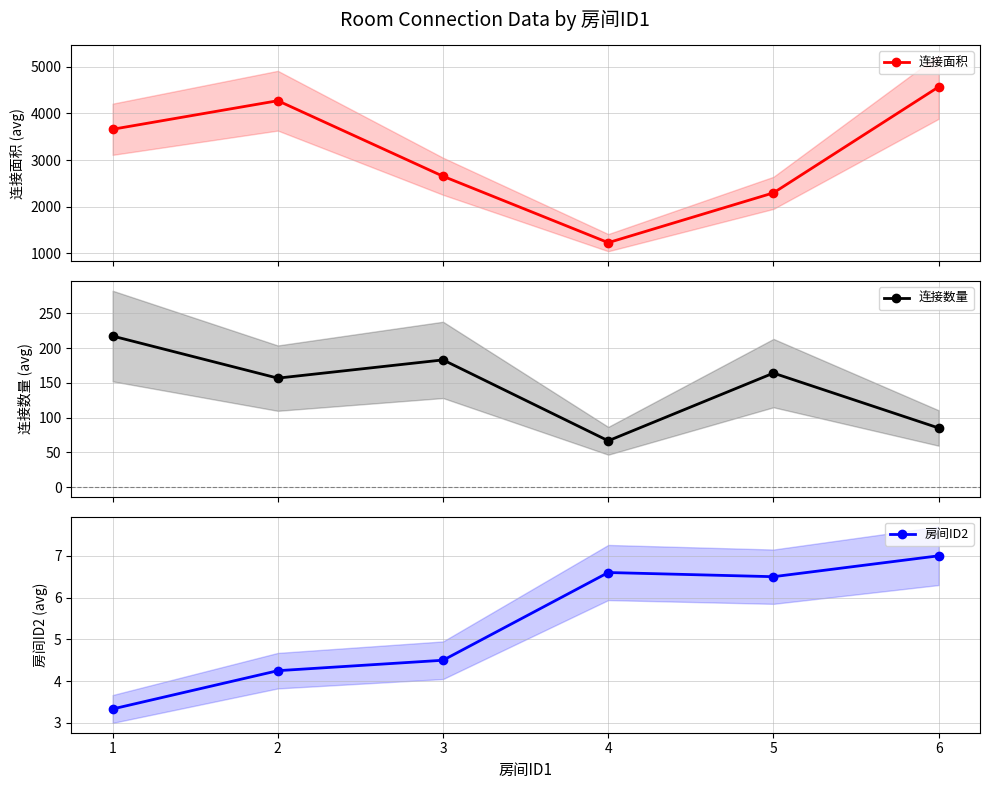

Which series has the largest total across all categories?

连接面积